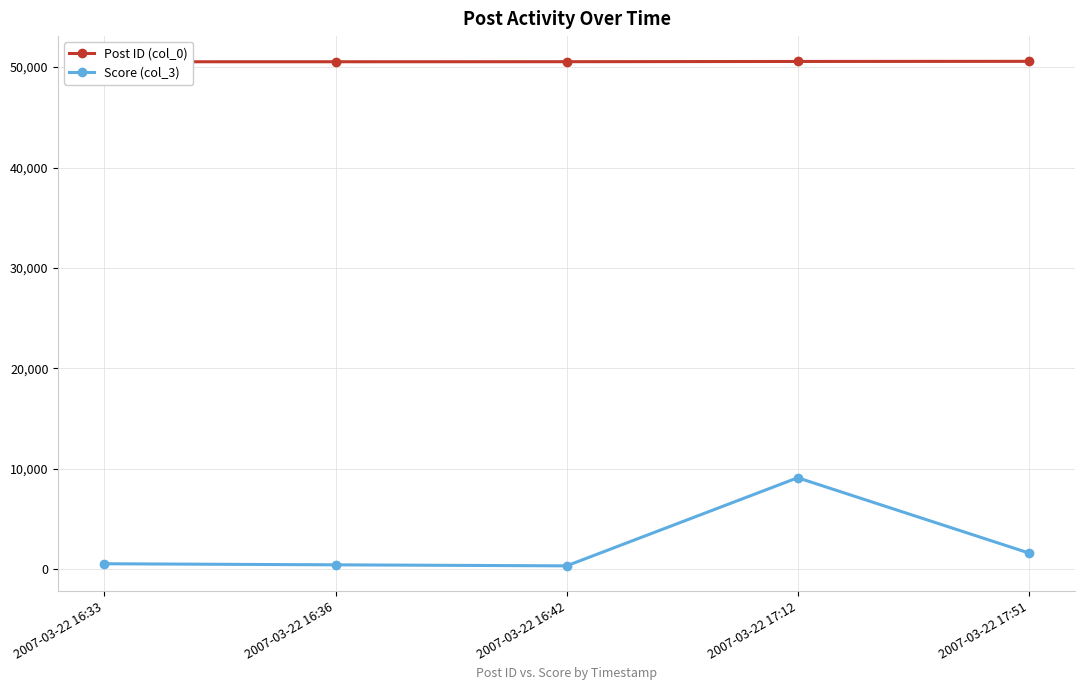

Rank the categories by Post ID (col_0) value from highest to lowest.

2007-03-22 17:51, 2007-03-22 17:12, 2007-03-22 16:42, 2007-03-22 16:36, 2007-03-22 16:33